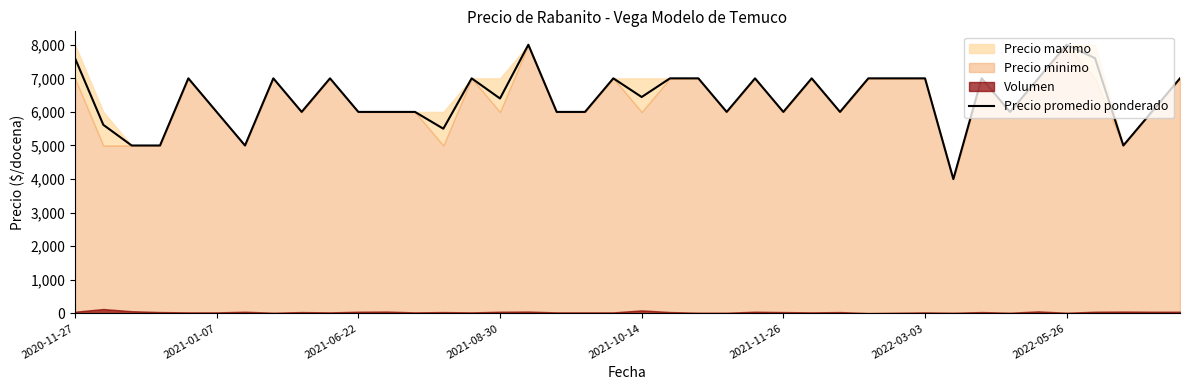

What is the maximum value for Precio promedio ponderado?

8000